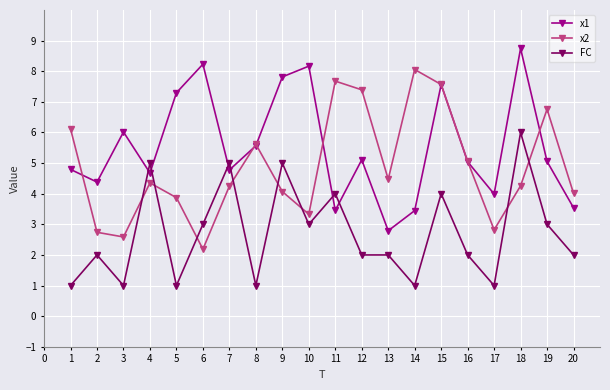

What is the spread (max minus min) of values at 5?

6.3